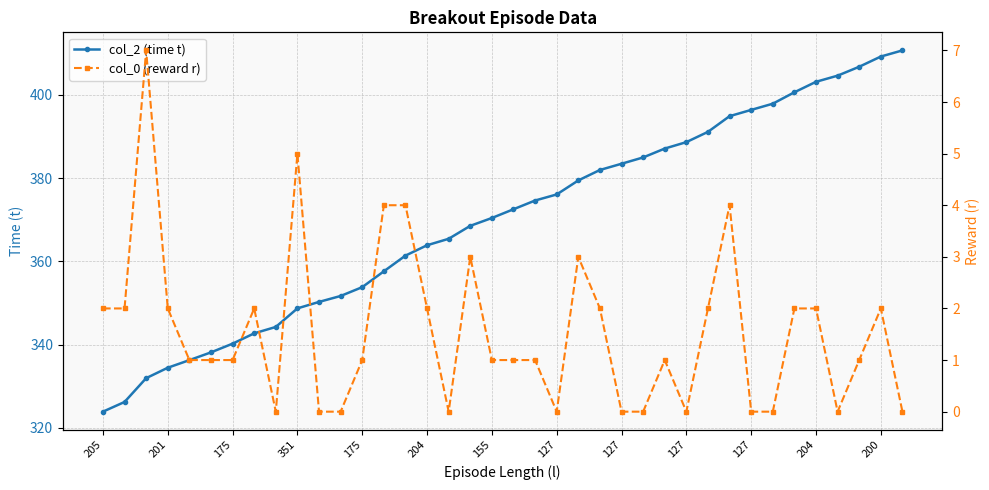

The col_0 (reward r) series shows 3.0 at 32. True or false?

False